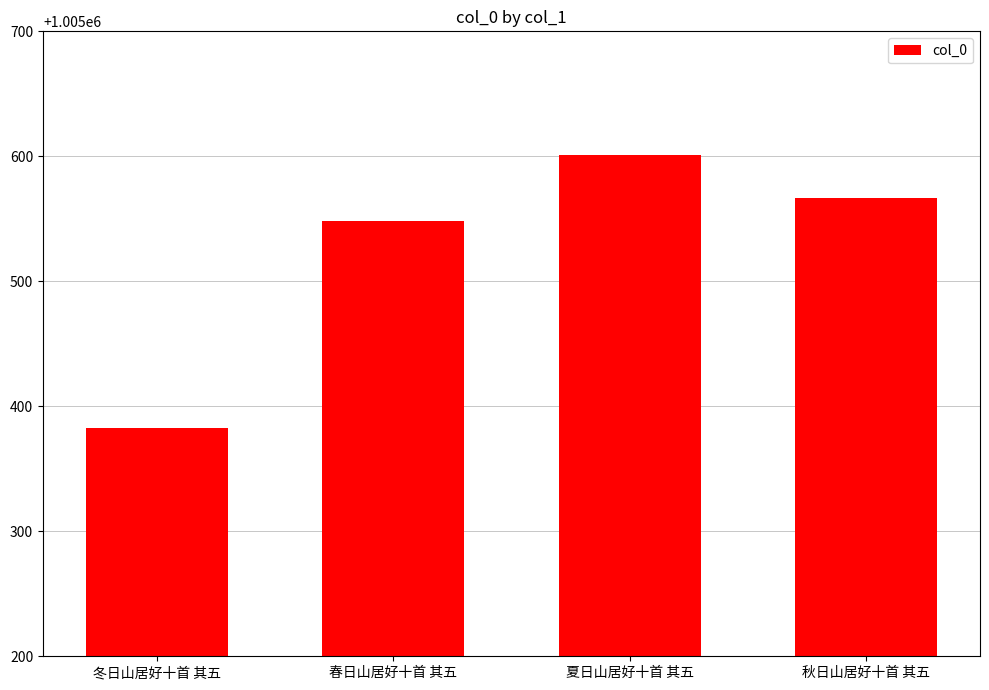

What is the sum of all values?

4022099